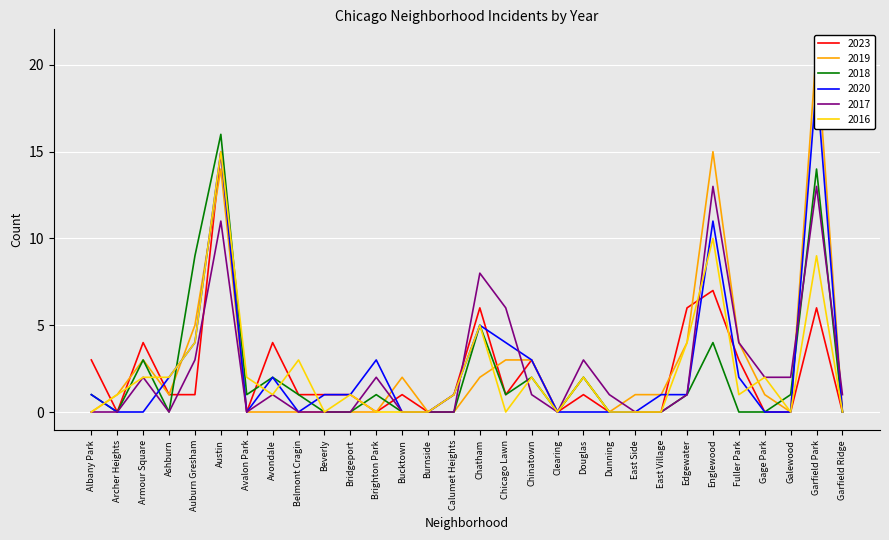

True or false: 2023 has a value of 0 at Auburn Gresham.

False